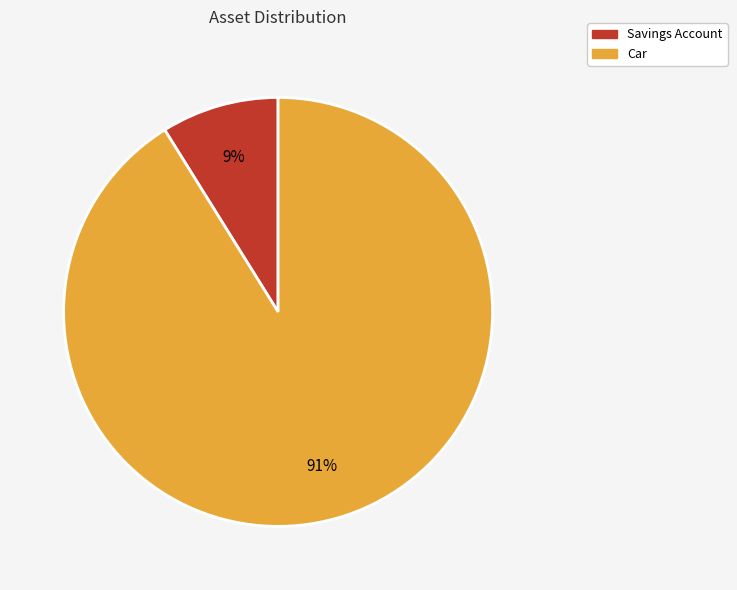

Is it true that Savings Account is 22% of the pie?

False